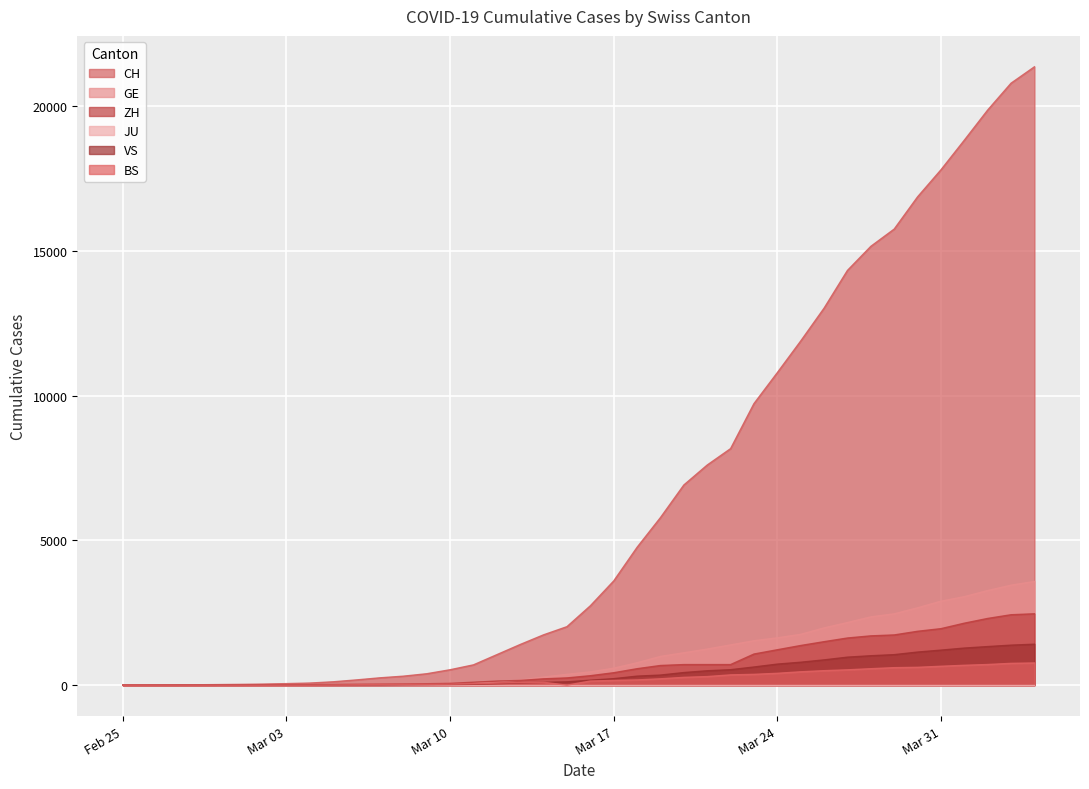

Which series has the largest range (max minus min)?

CH